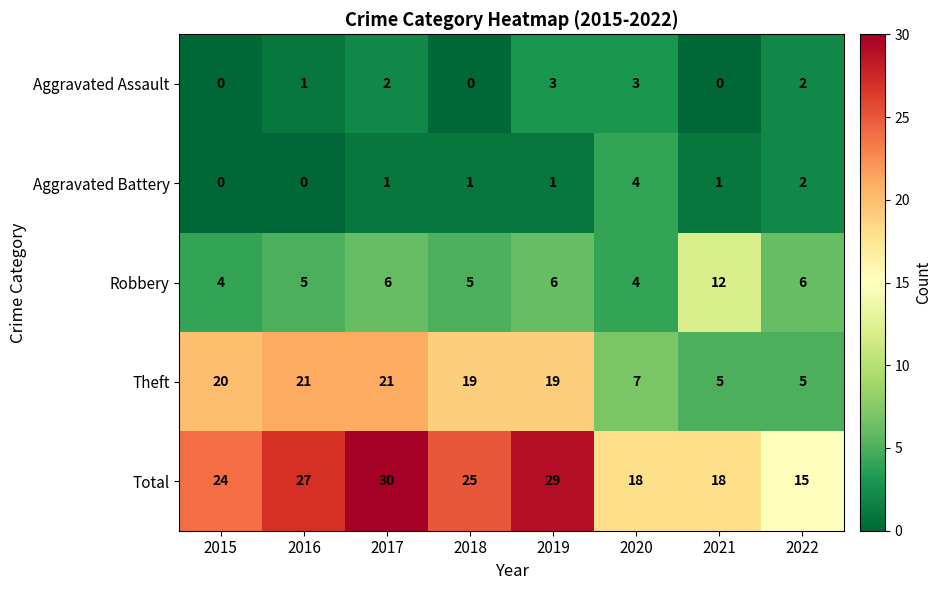

At which category does the chart reach its peak across all series?

2017